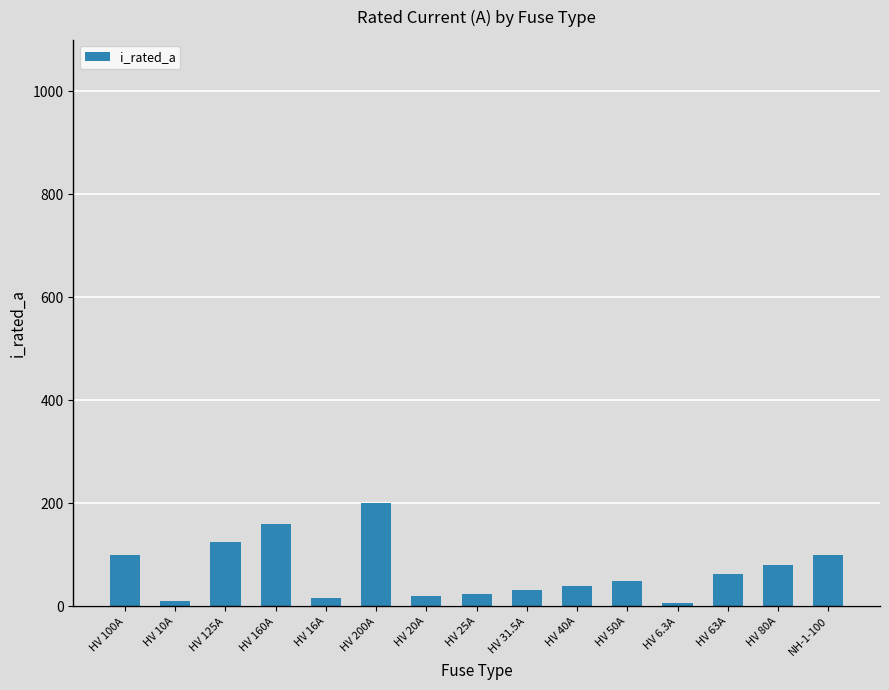

What is the sum of the values at HV 160A and HV 25A?

185.0